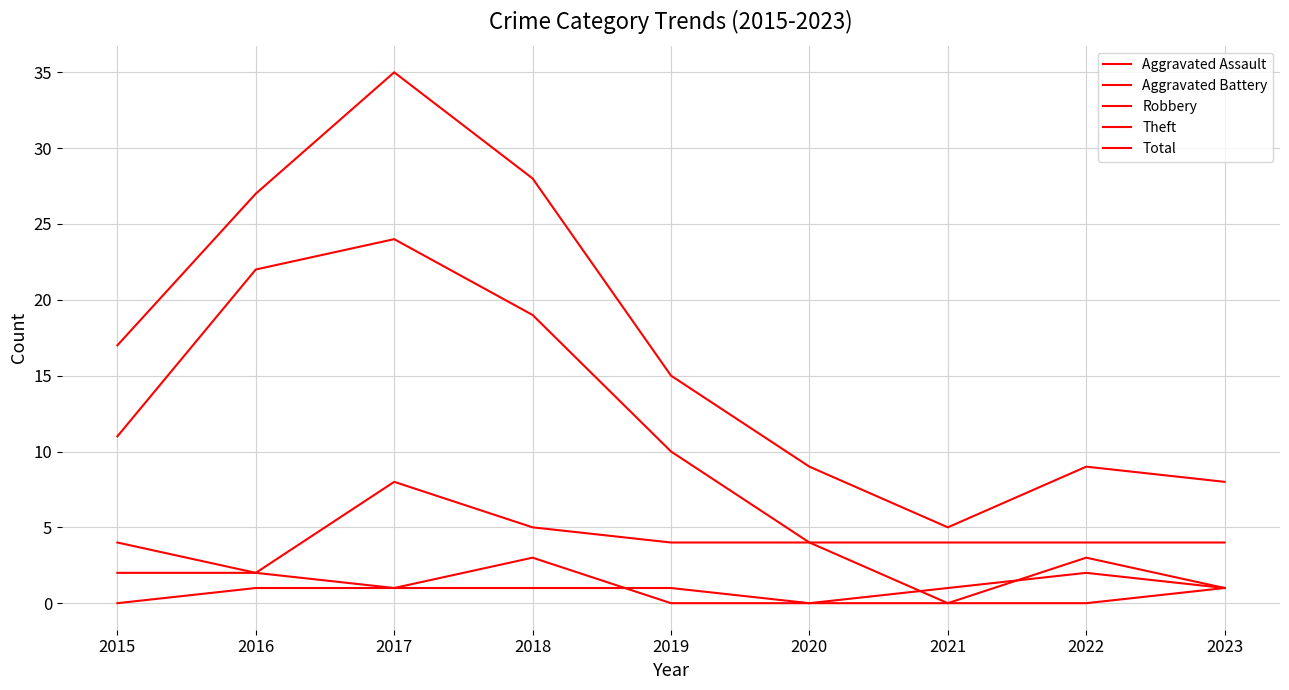

How many distinct data groups are displayed?

5